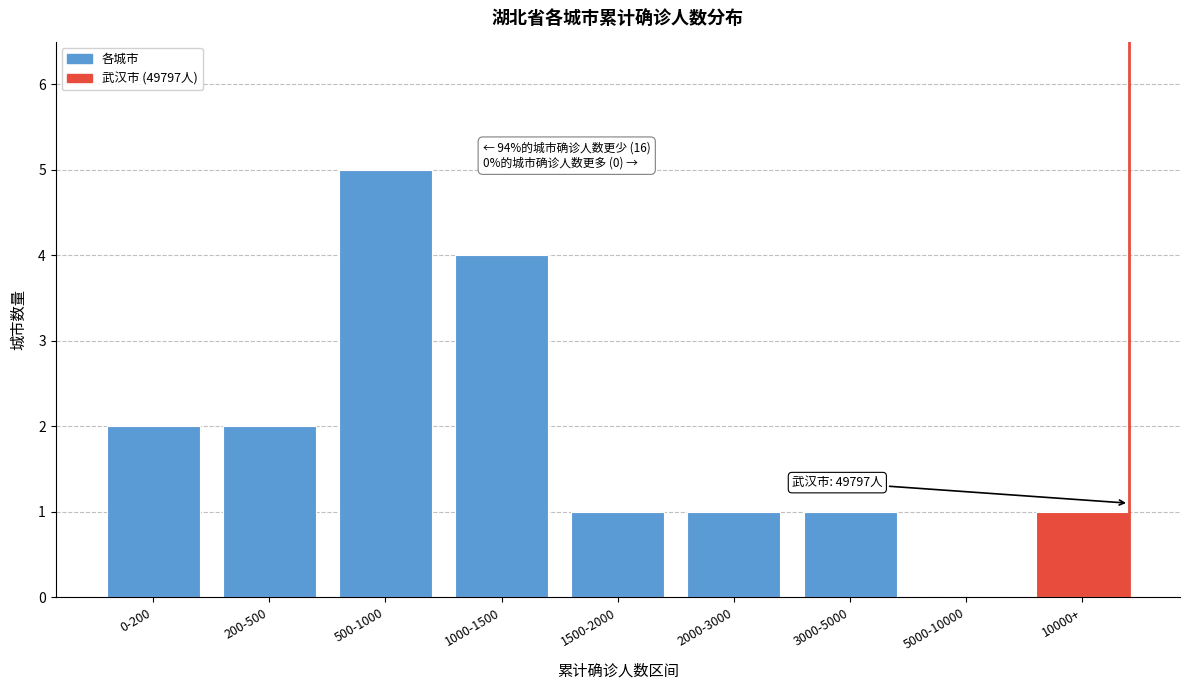

Reading left to right, transcribe all the data shown in this chart.

0-200=2	200-500=2	500-1000=5	1000-1500=4	1500-2000=1	2000-3000=1	3000-5000=1	5000-10000=0	10000+=1